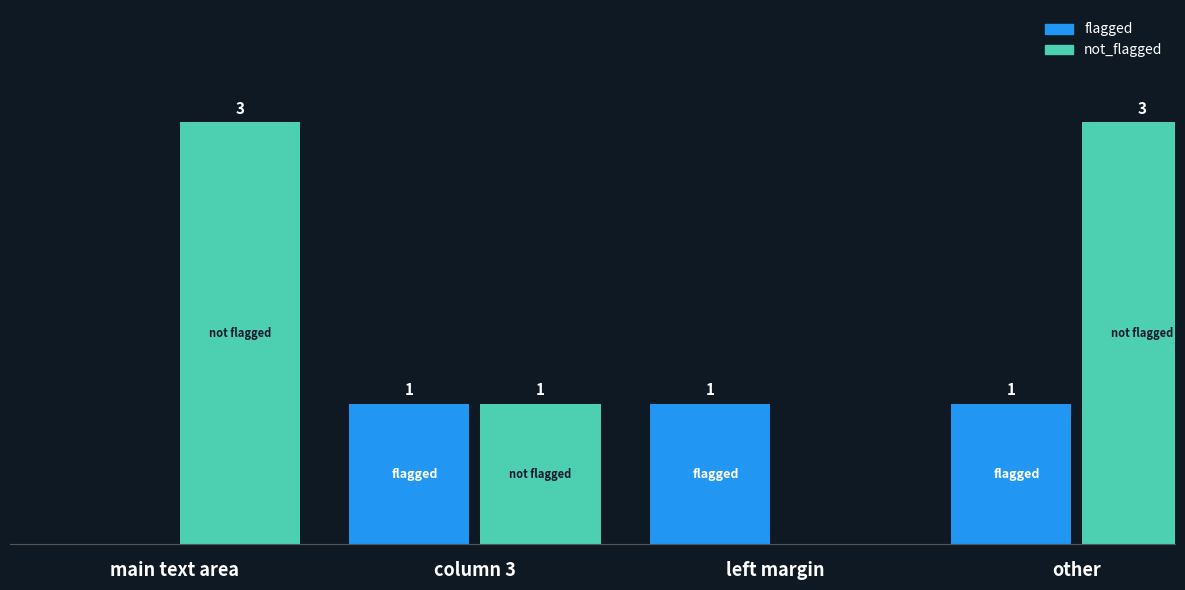

Which series changed the most between left margin and other?

not_flagged